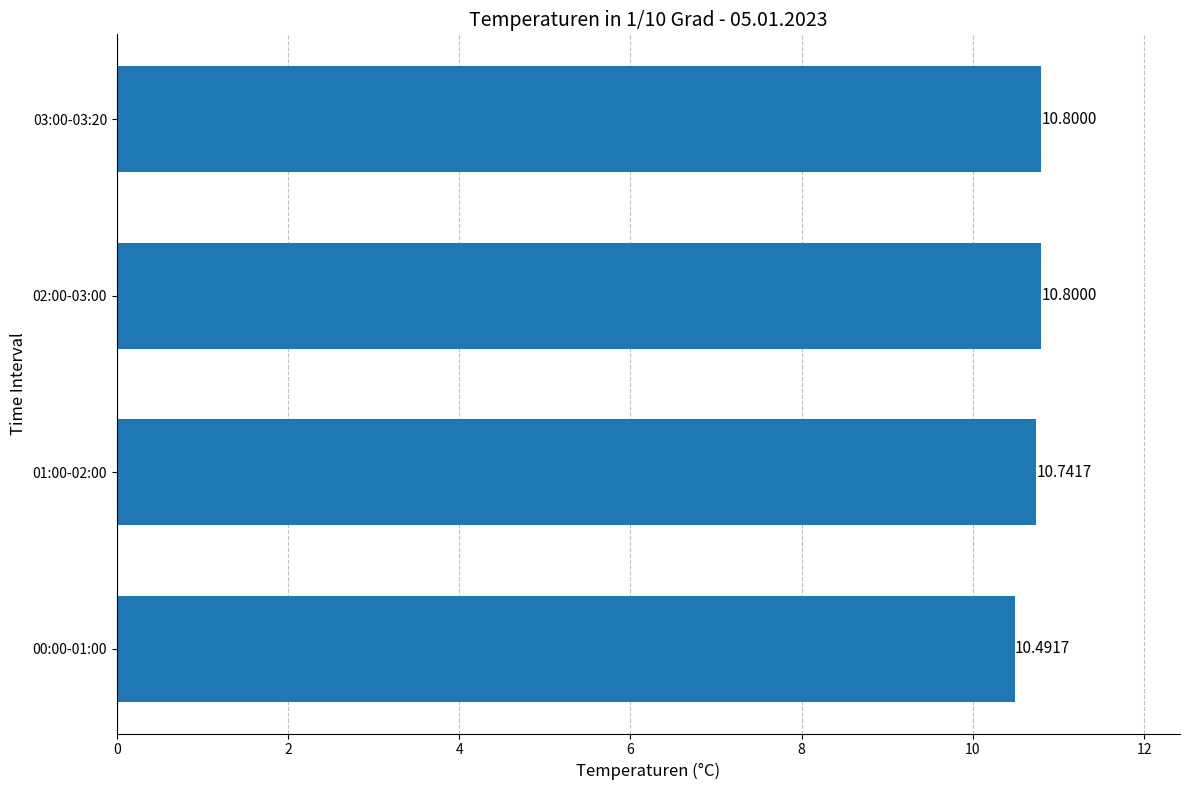

What is the average value?

10.7